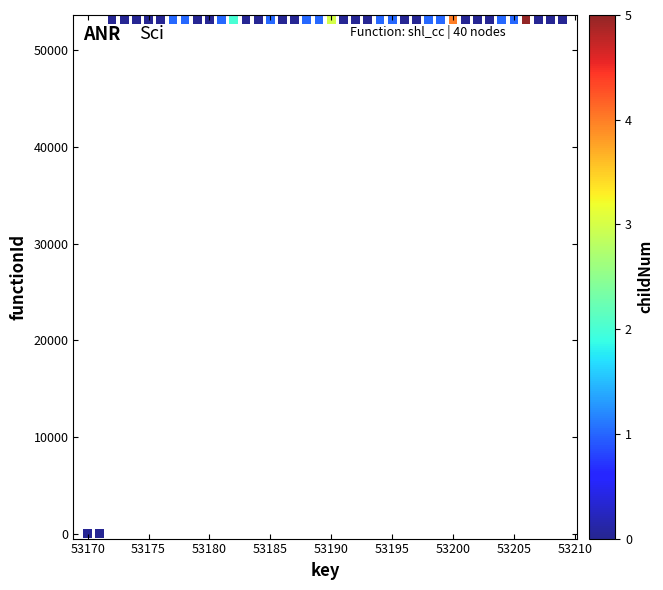

What is the range of X values (max minus min)?

39